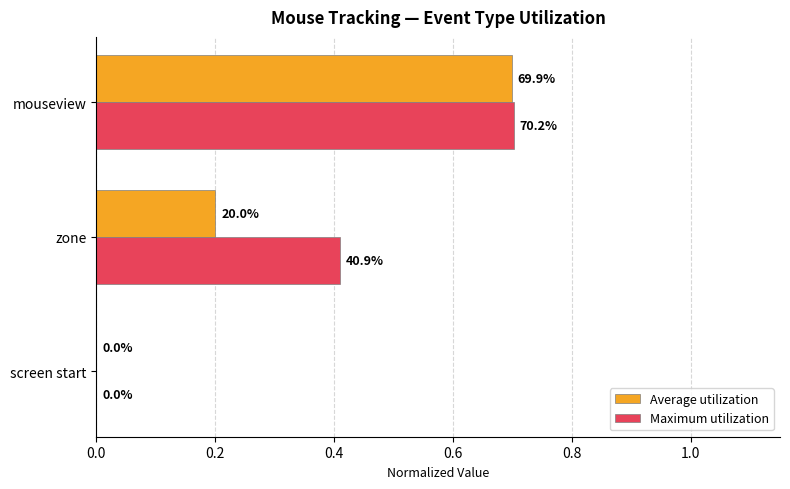

What are all the series names shown in the legend?

Average utilization, Maximum utilization